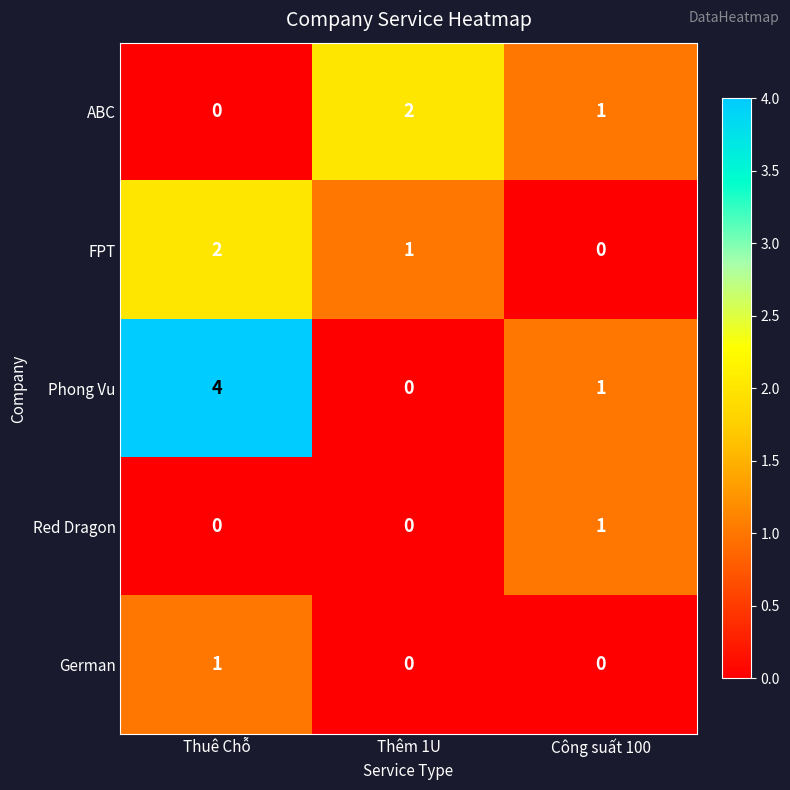

What is the difference between the maximum and minimum values in the Phong Vu series?

4